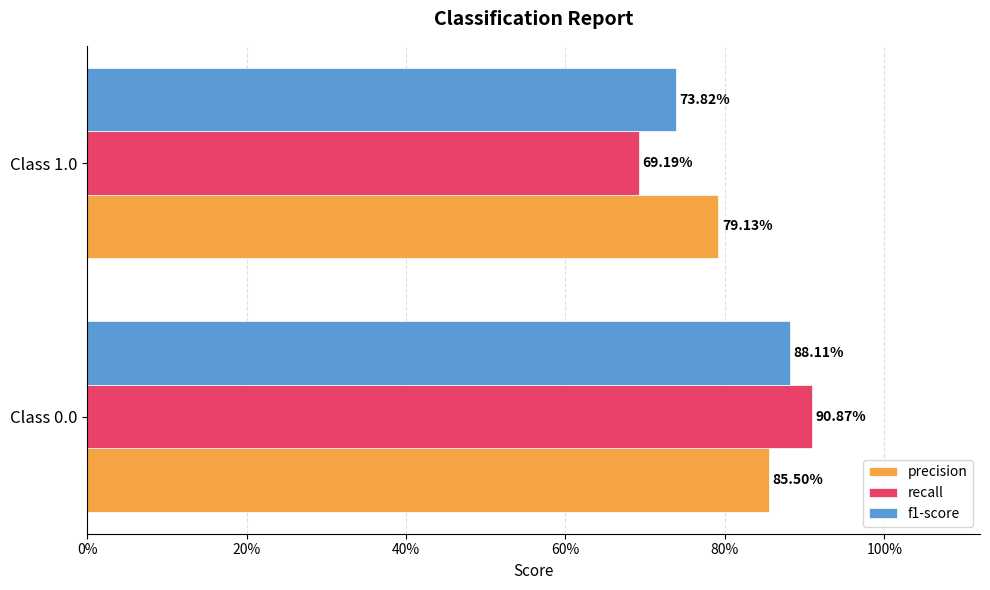

What are all the series names shown in the legend?

precision, recall, f1-score